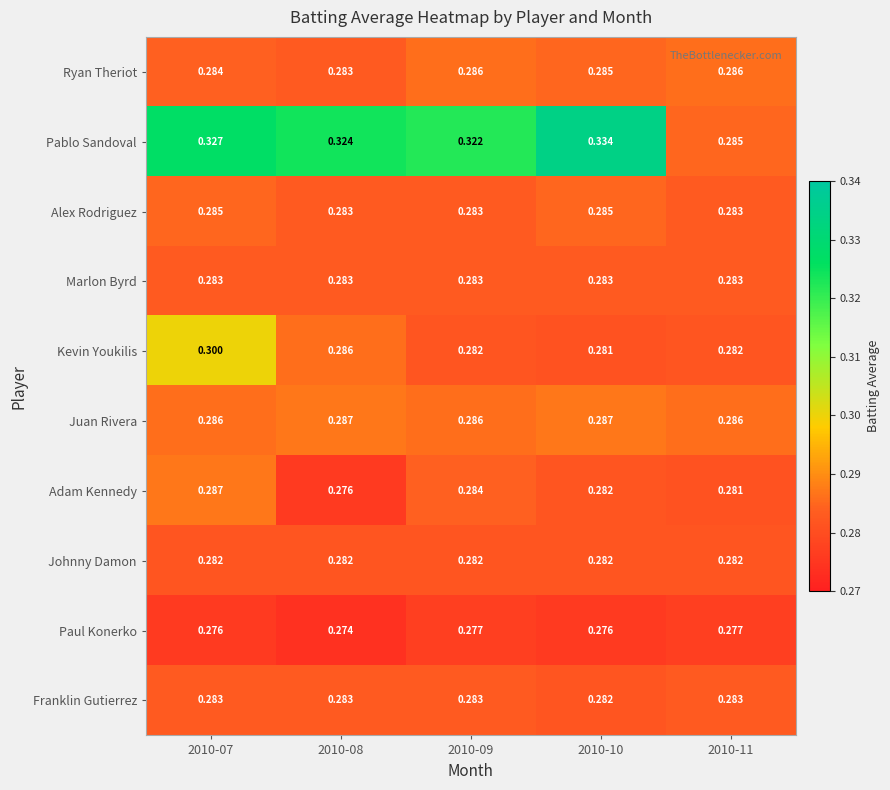

Which series has the largest total across all categories?

Pablo Sandoval